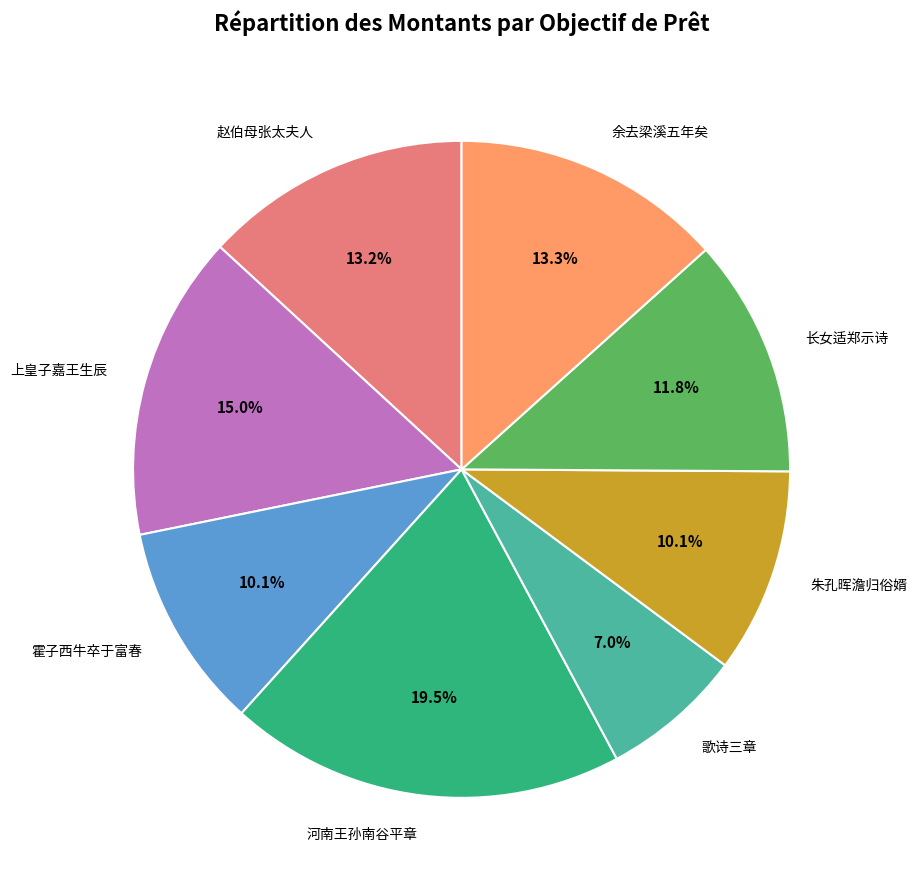

Which has a higher value, 朱孔晖澹归俗婿 or 歌诗三章?

朱孔晖澹归俗婿